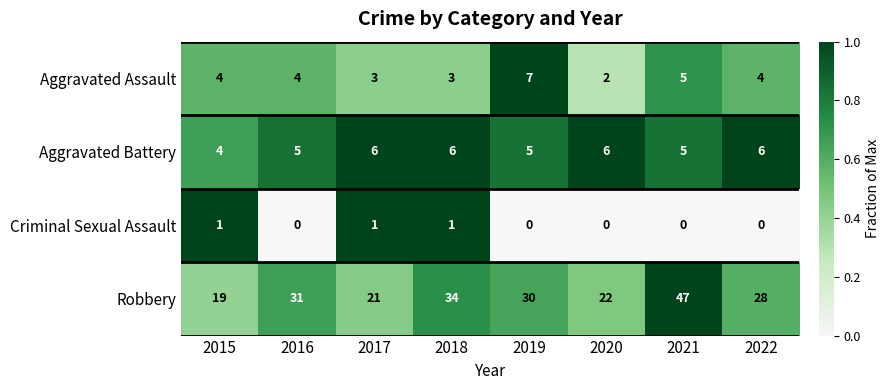

At which category is the sum across all series the highest?

2021